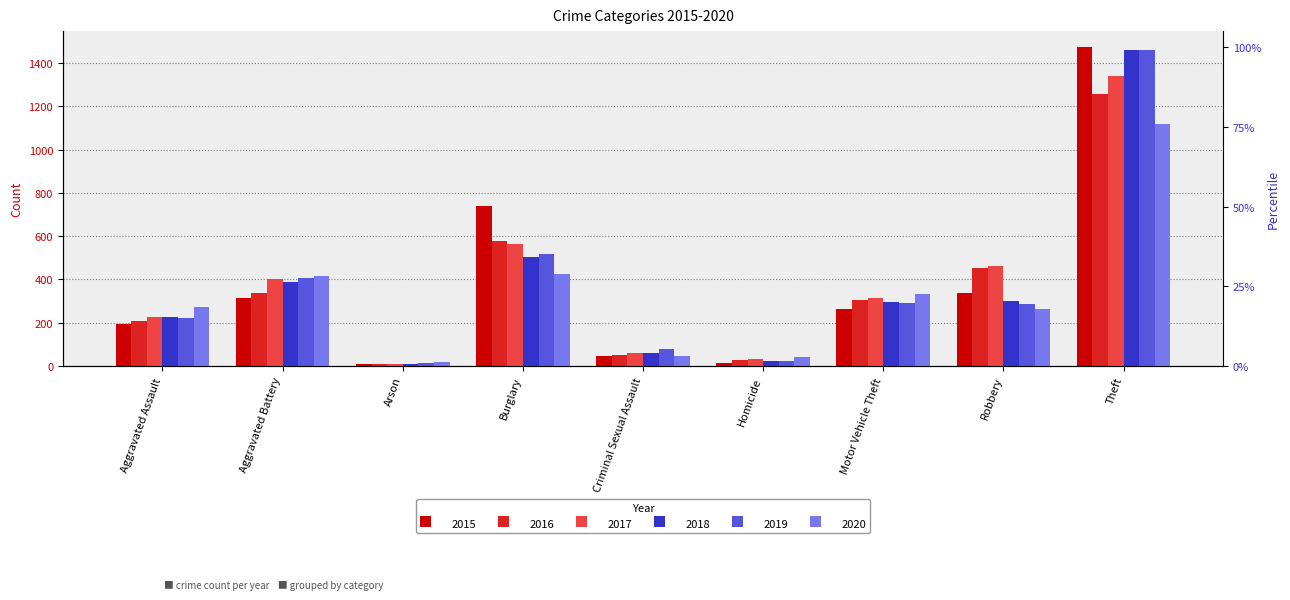

Reading left to right, list all the values displayed in this chart.

2015: Aggravated Assault=194	Aggravated Battery=316	Arson=9	Burglary=738	Criminal Sexual Assault=46	Homicide=15	Motor Vehicle Theft=263	Robbery=337	Theft=1474
2016: Aggravated Assault=206	Aggravated Battery=336	Arson=7	Burglary=576	Criminal Sexual Assault=50	Homicide=26	Motor Vehicle Theft=304	Robbery=454	Theft=1259
2017: Aggravated Assault=225	Aggravated Battery=400	Arson=10	Burglary=562	Criminal Sexual Assault=62	Homicide=33	Motor Vehicle Theft=312	Robbery=460	Theft=1339
2018: Aggravated Assault=225	Aggravated Battery=389	Arson=7	Burglary=506	Criminal Sexual Assault=60	Homicide=25	Motor Vehicle Theft=298	Robbery=301	Theft=1461
2019: Aggravated Assault=223	Aggravated Battery=407	Arson=12	Burglary=517	Criminal Sexual Assault=77	Homicide=22	Motor Vehicle Theft=290	Robbery=287	Theft=1459
2020: Aggravated Assault=273	Aggravated Battery=416	Arson=17	Burglary=425	Criminal Sexual Assault=48	Homicide=41	Motor Vehicle Theft=333	Robbery=263	Theft=1120